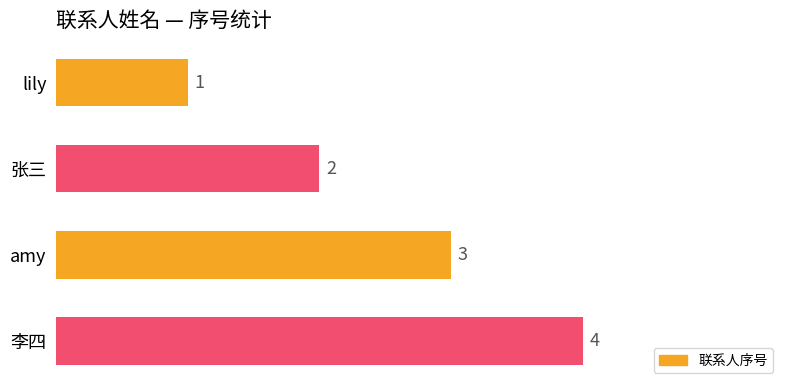

Is it true that the value at 李四 is 6?

False